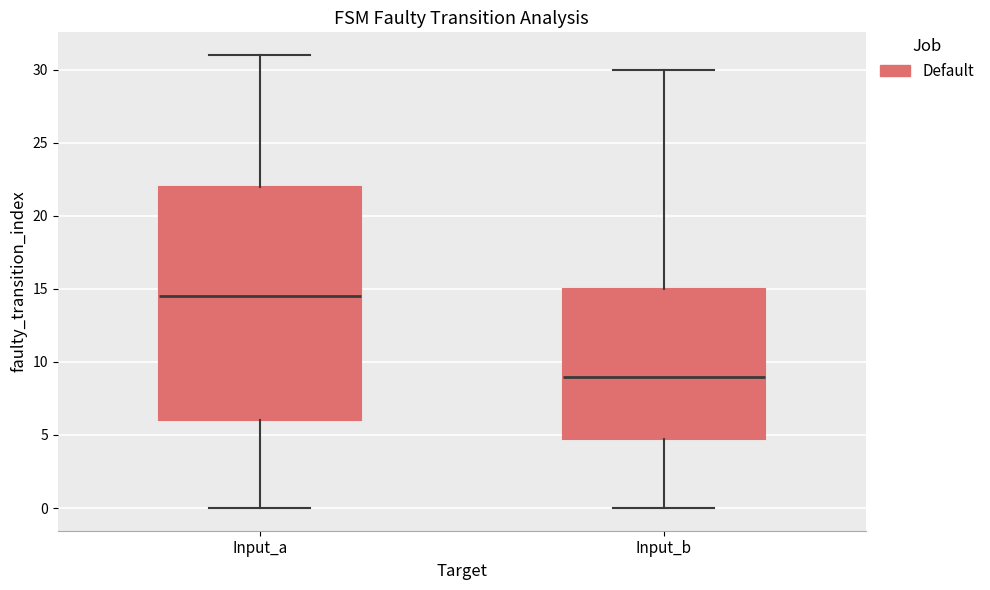

Which box has the highest median line?

Input_a